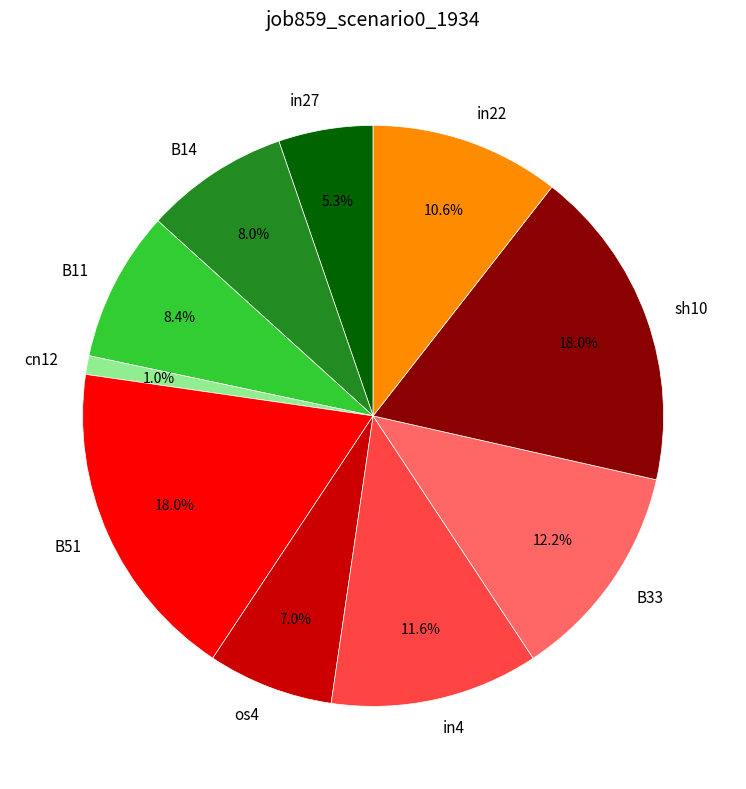

Is it true that sh10 is 4% of the pie?

False